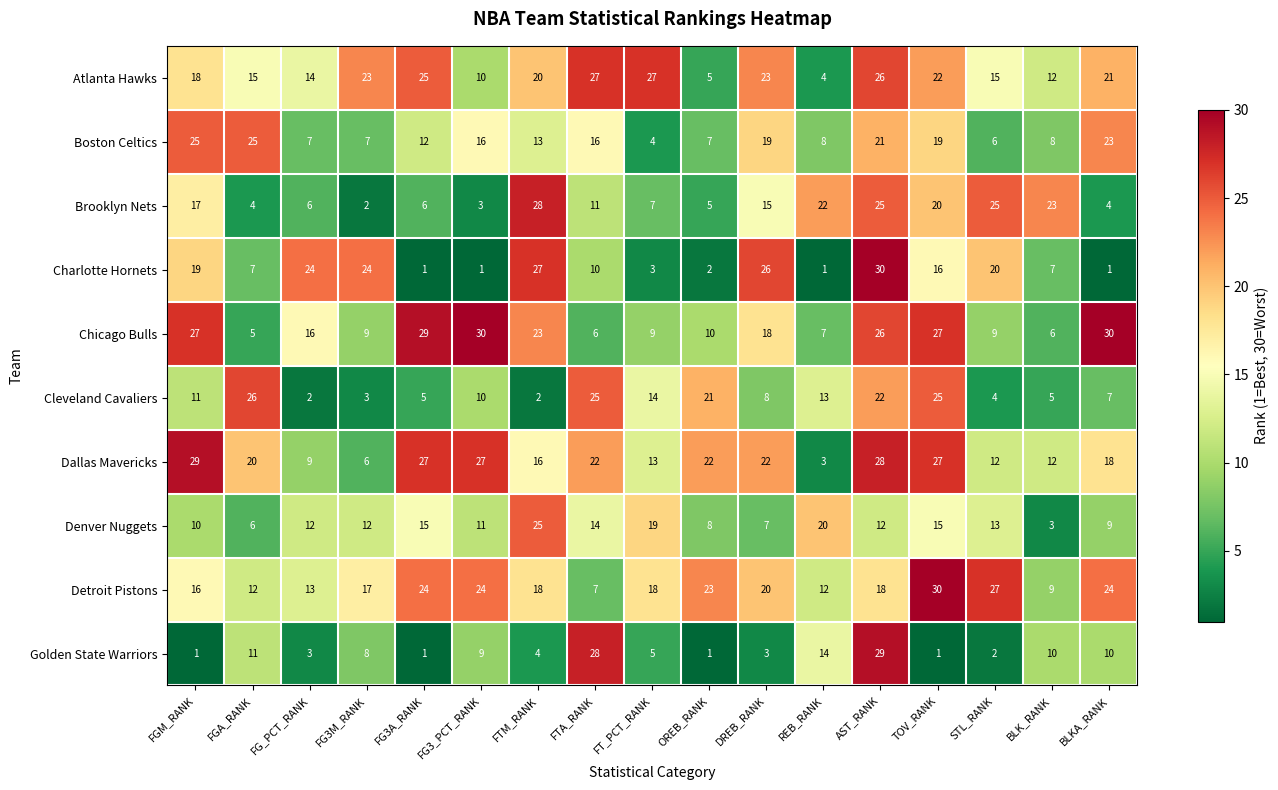

Which series has the largest range (max minus min)?

Charlotte Hornets